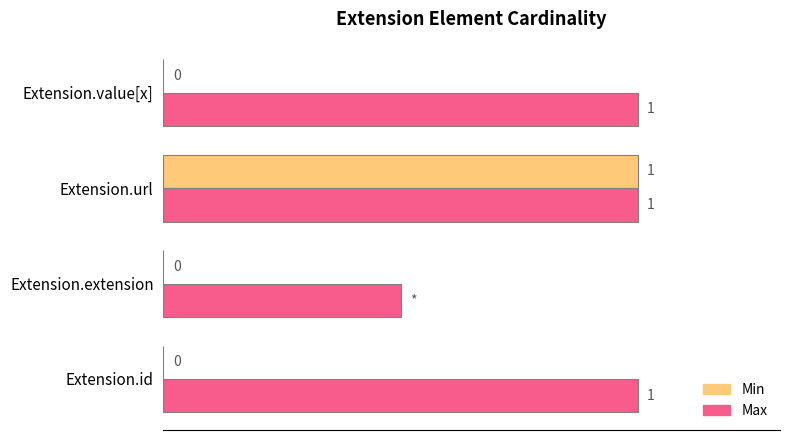

Between Extension.url and Extension.value[x], which series saw the biggest shift?

Min